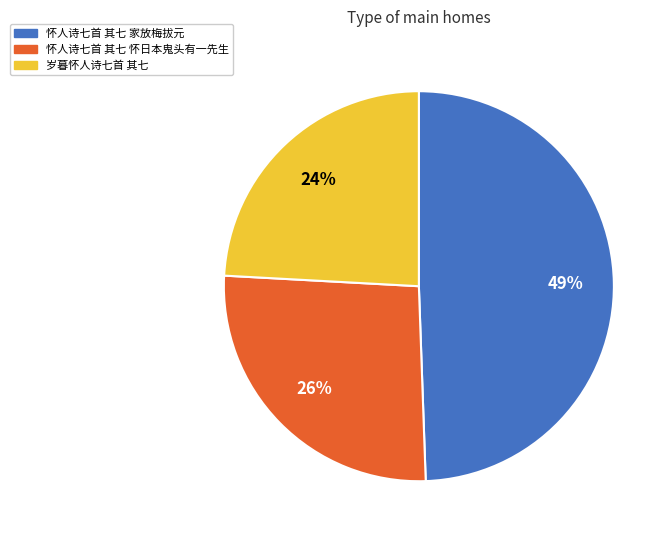

Between 怀人诗七首 其七 怀日本鬼头有一先生 and 怀人诗七首 其七 家放梅拔元, which is larger?

怀人诗七首 其七 家放梅拔元